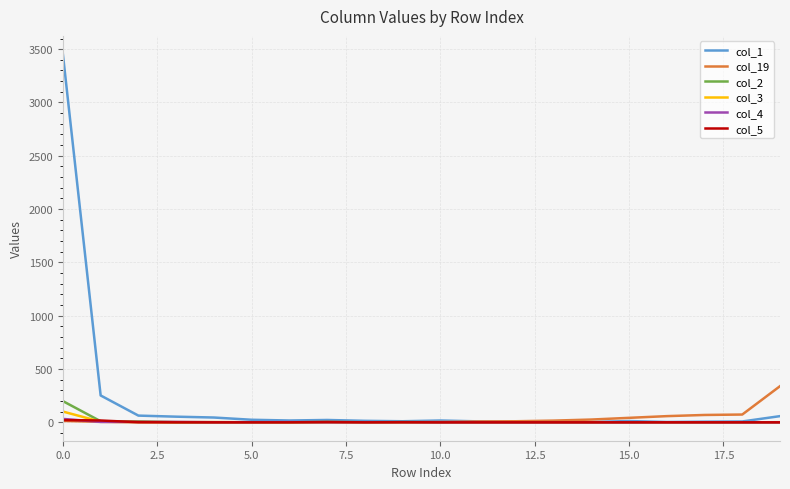

Which series has the widest spread of values?

col_1